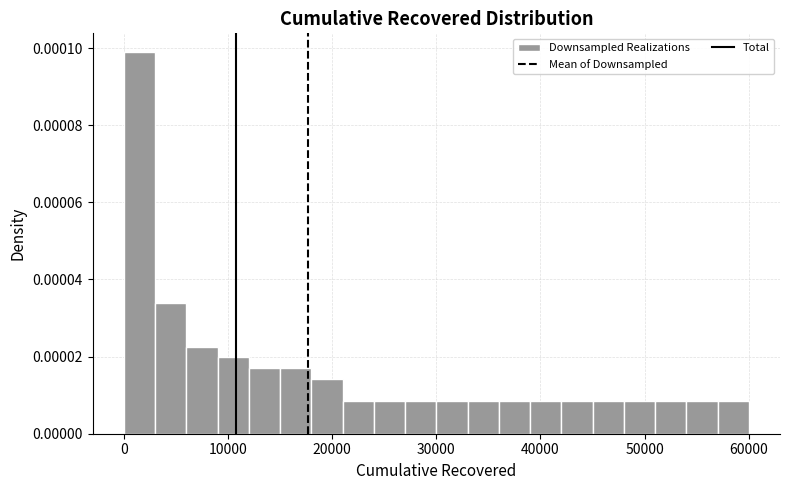

Around what value on the x-axis is the tallest bar? Give the approximate position of its centre, as read against the axis.

2000